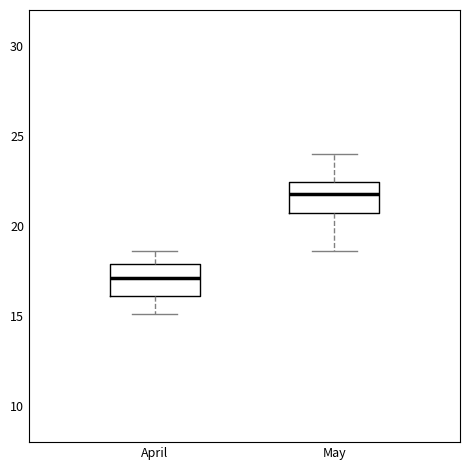

Reading left to right, read every box against the y-axis: the position of its median line, the range the box covers, and the ends of its whiskers. The values are not printed on the chart, so give them approximately, as read against the axis.

April: median 17.0, box 16.0 to 18.0, whiskers 15.0 to 18.5
May: median 22.0, box 21.0 to 22.5, whiskers 18.5 to 24.0